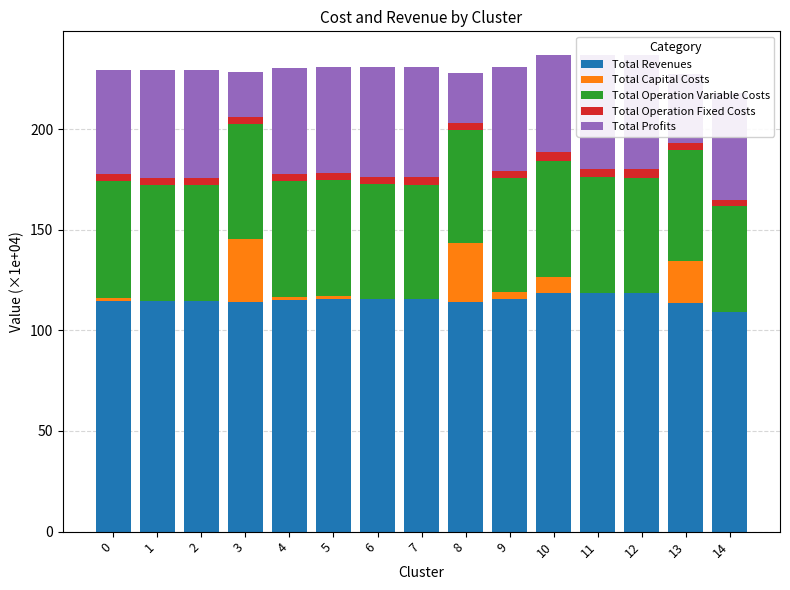

What is the greatest value displayed?

118.3